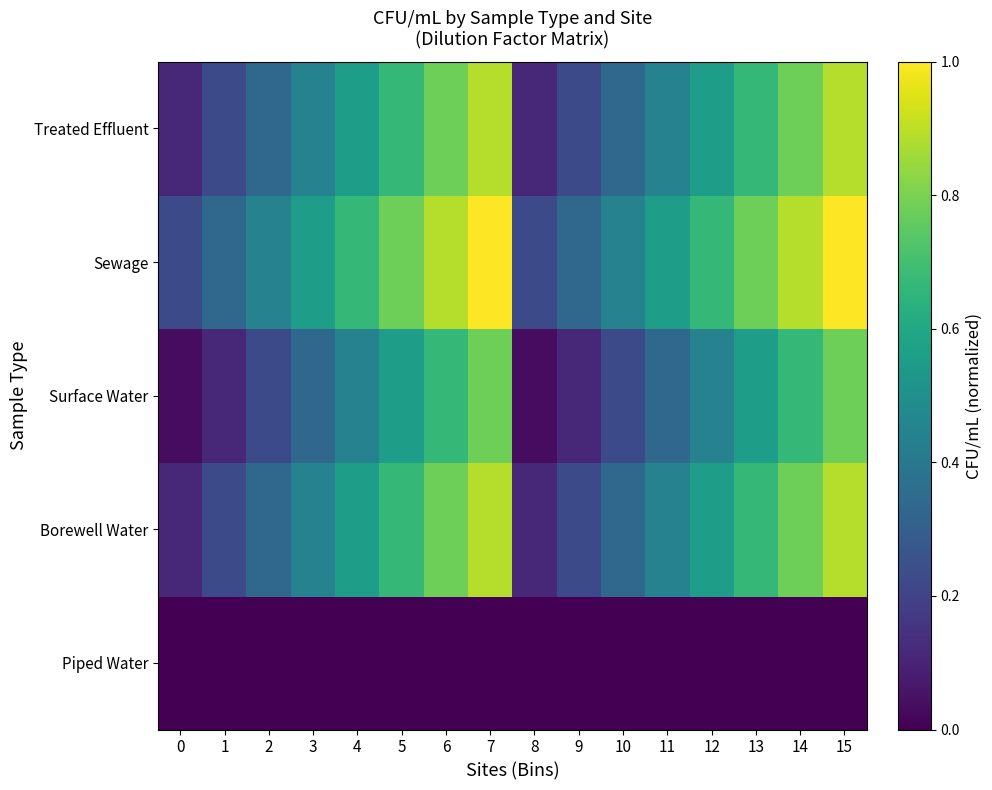

What is the total value across all series at 13?

2.7